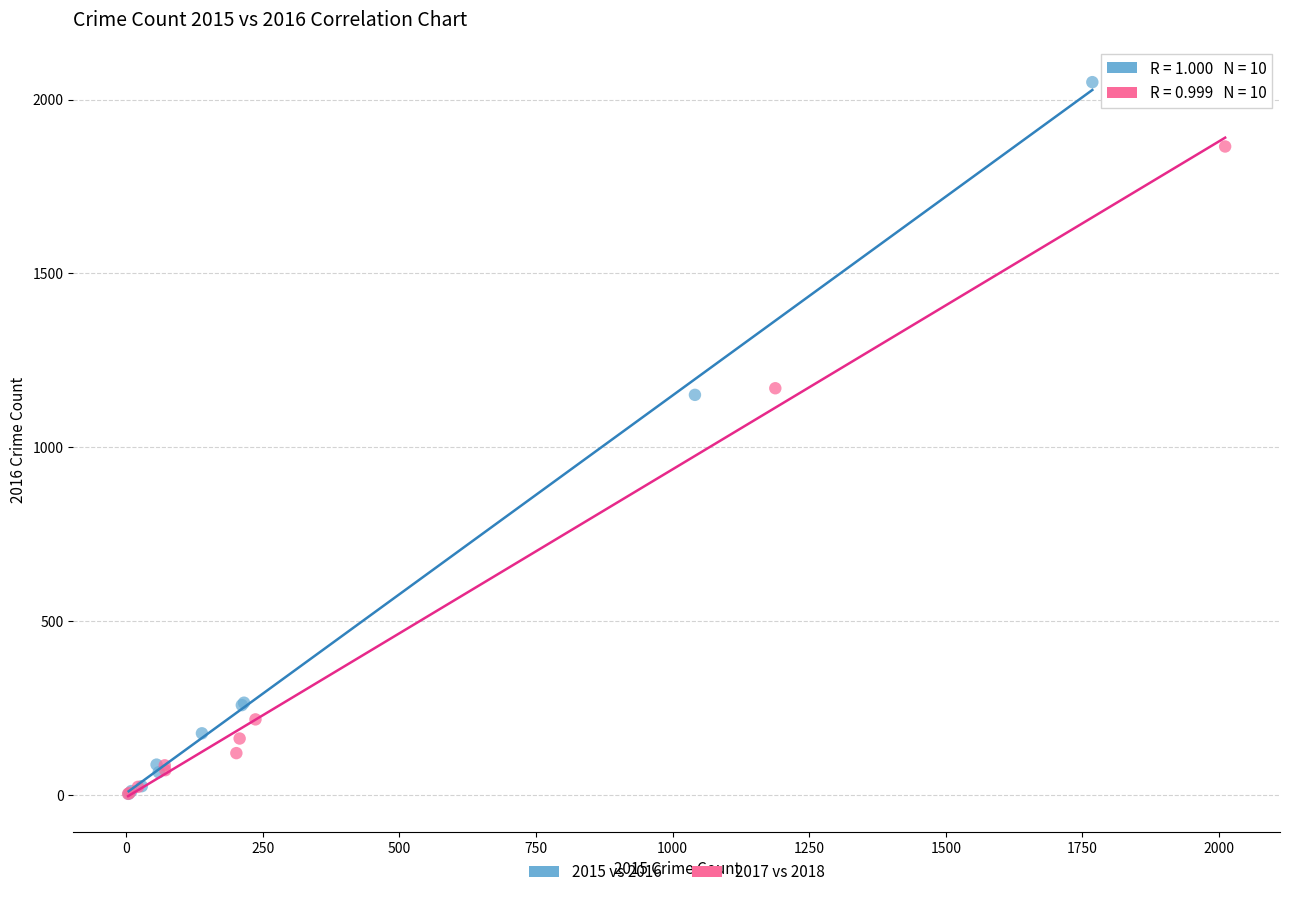

Which series has the widest spread of Y values?

2015 vs 2016